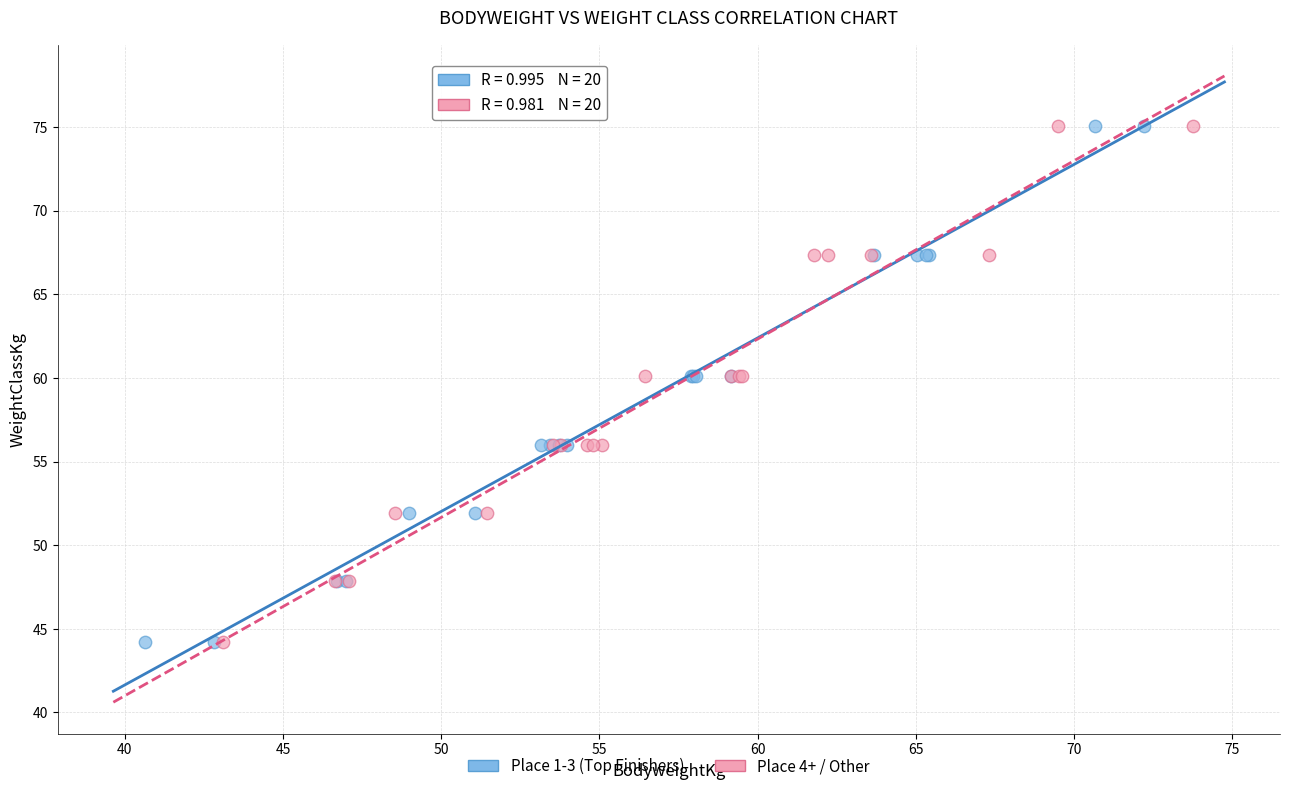

What are all the series names shown in the legend?

Place 1-3 (Top Finishers), Place 4+ / Other